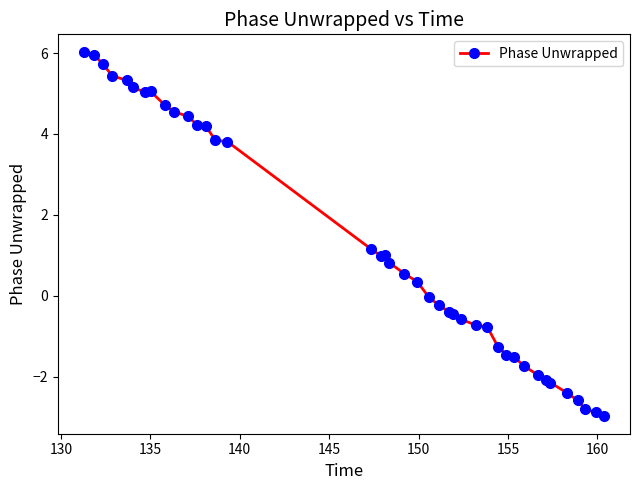

True or false: the data has more than 1 interior local peaks.

True